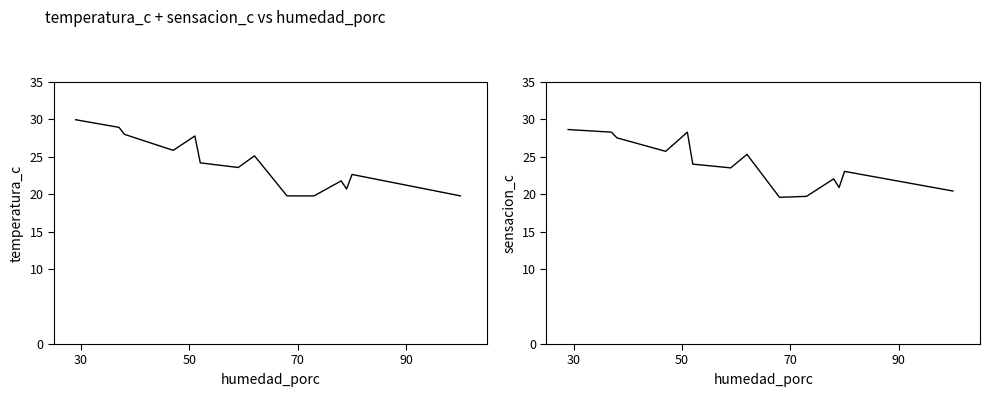

Which series ends up on top after the final intersection of sensacion_c and temperatura_c?

sensacion_c